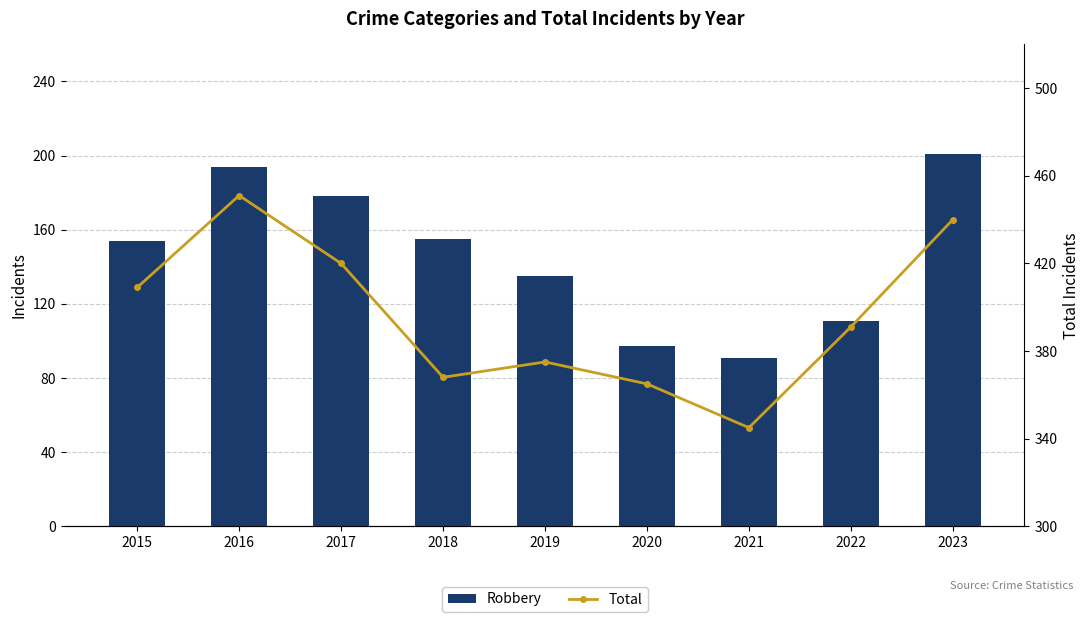

Where does the Robbery series first go above 154?

2016